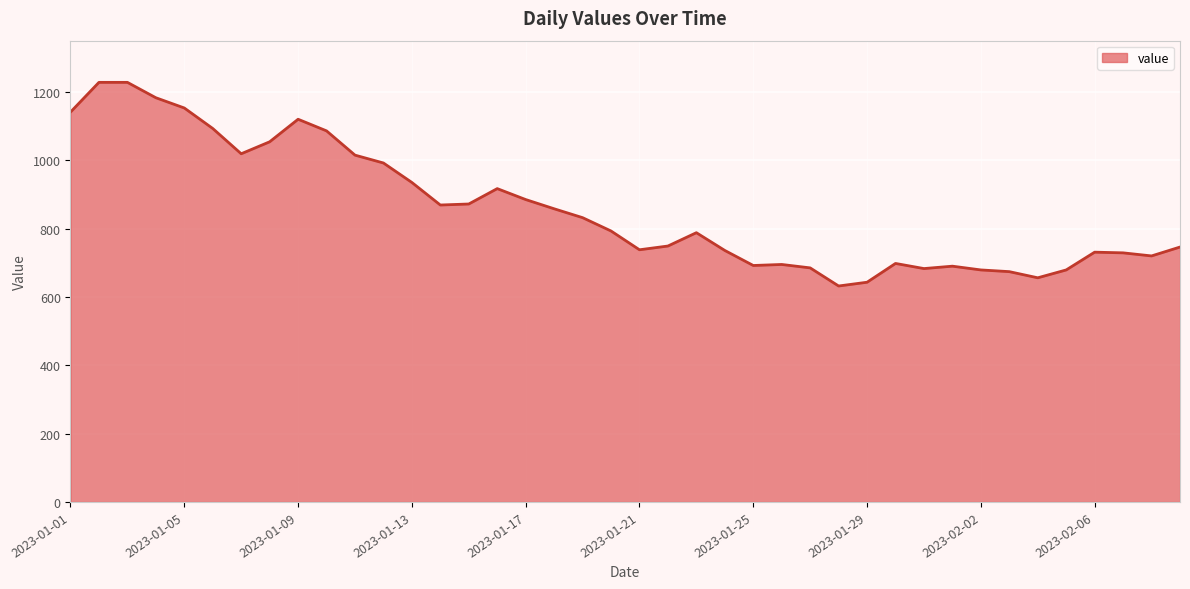

What is the smallest value displayed?

632